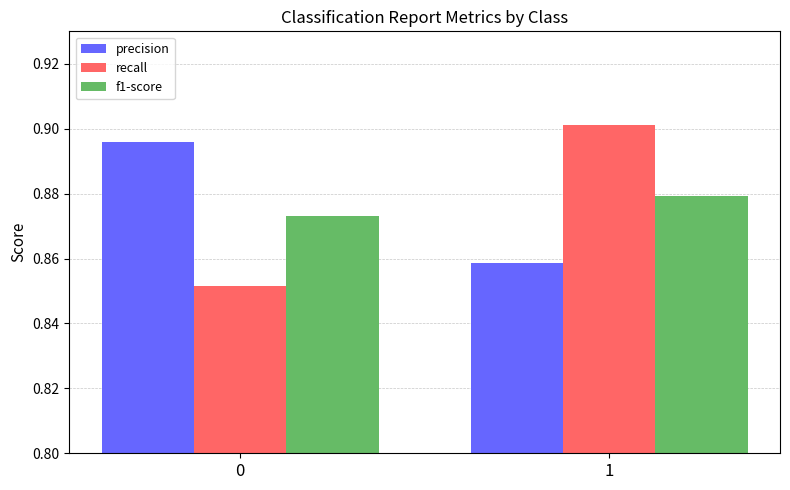

Rank the categories by recall value from lowest to highest.

0, 1